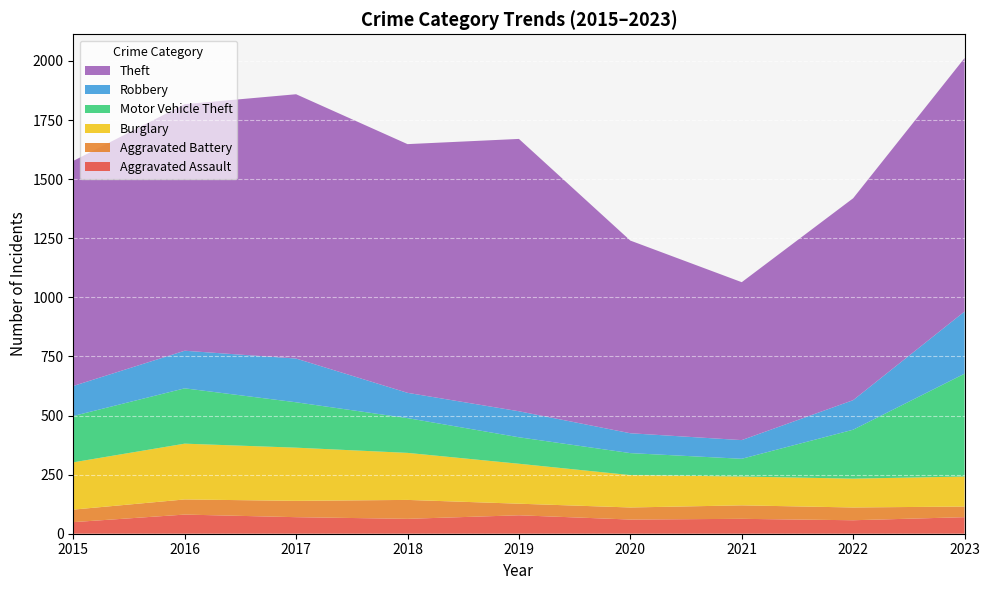

Reading right to left, extract all data points from this chart.

Aggravated Assault: 70	57	63	60	78	63	70	81	49
Aggravated Battery: 45	54	57	51	49	80	69	64	53
Burglary: 127	122	122	137	169	199	225	236	200
Motor Vehicle Theft: 435	207	75	93	112	147	192	234	196
Robbery: 263	125	79	84	110	107	185	159	127
Theft: 1072	854	668	815	1152	1052	1118	1043	952